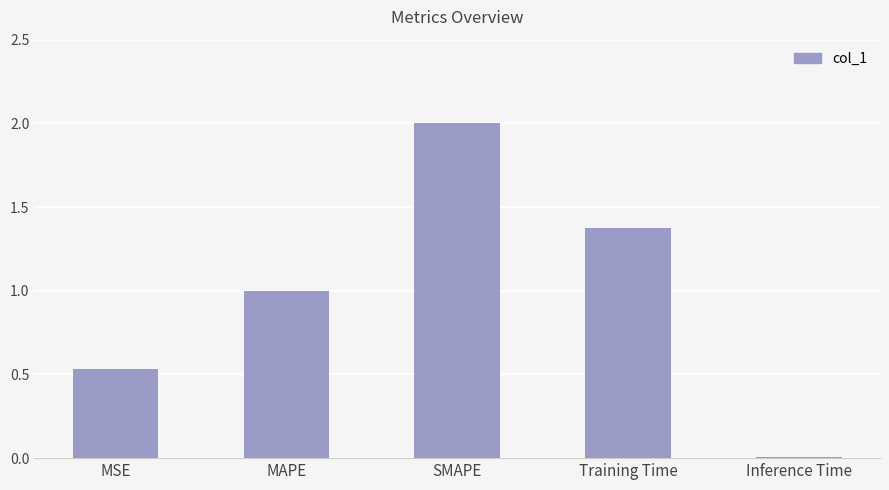

The chart shows a value of 2.0 at SMAPE. True or false?

True